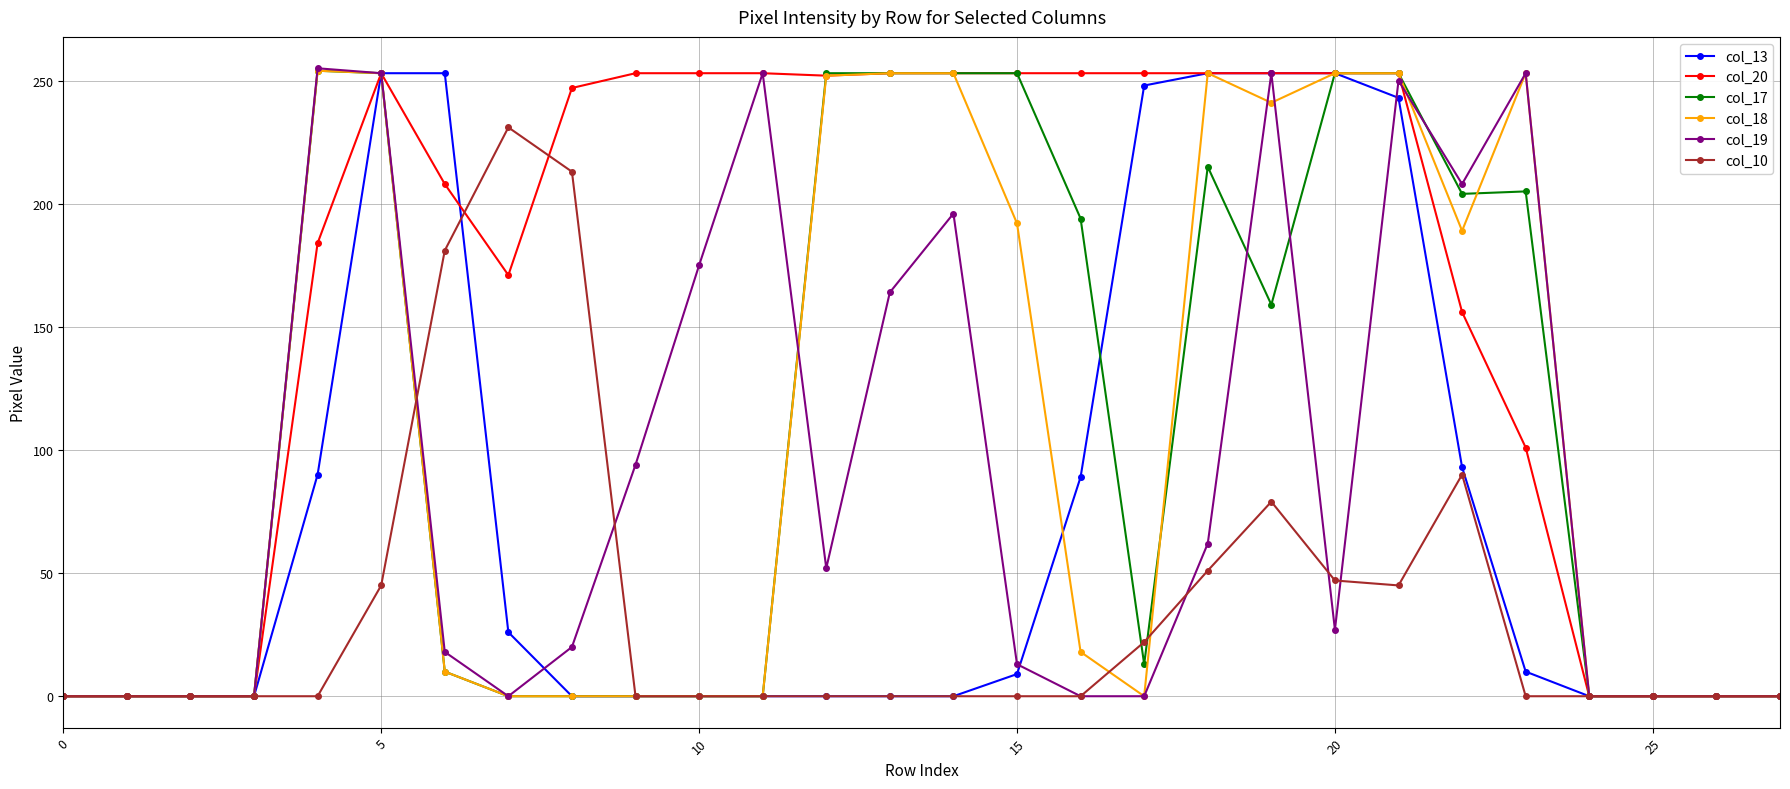

True or false: col_18 has more than 2 points higher than both neighbors.

True